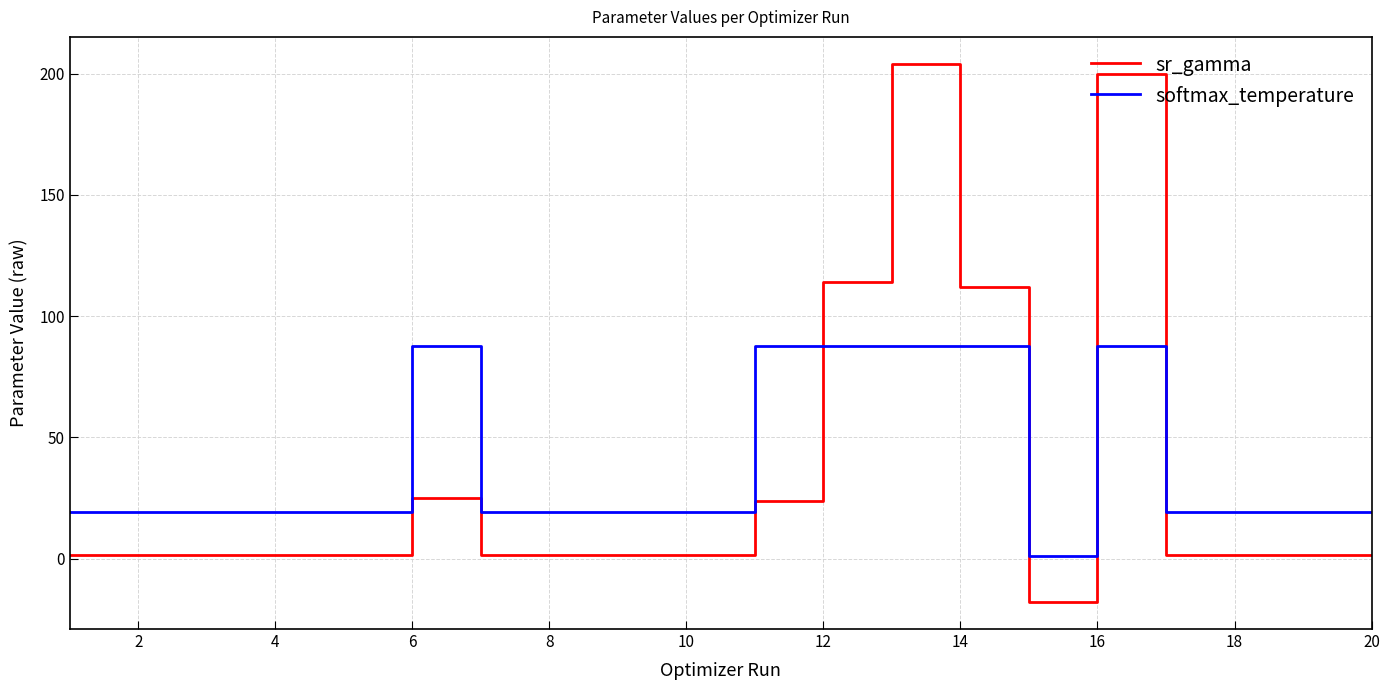

Which series has the largest total across all categories?

softmax_temperature